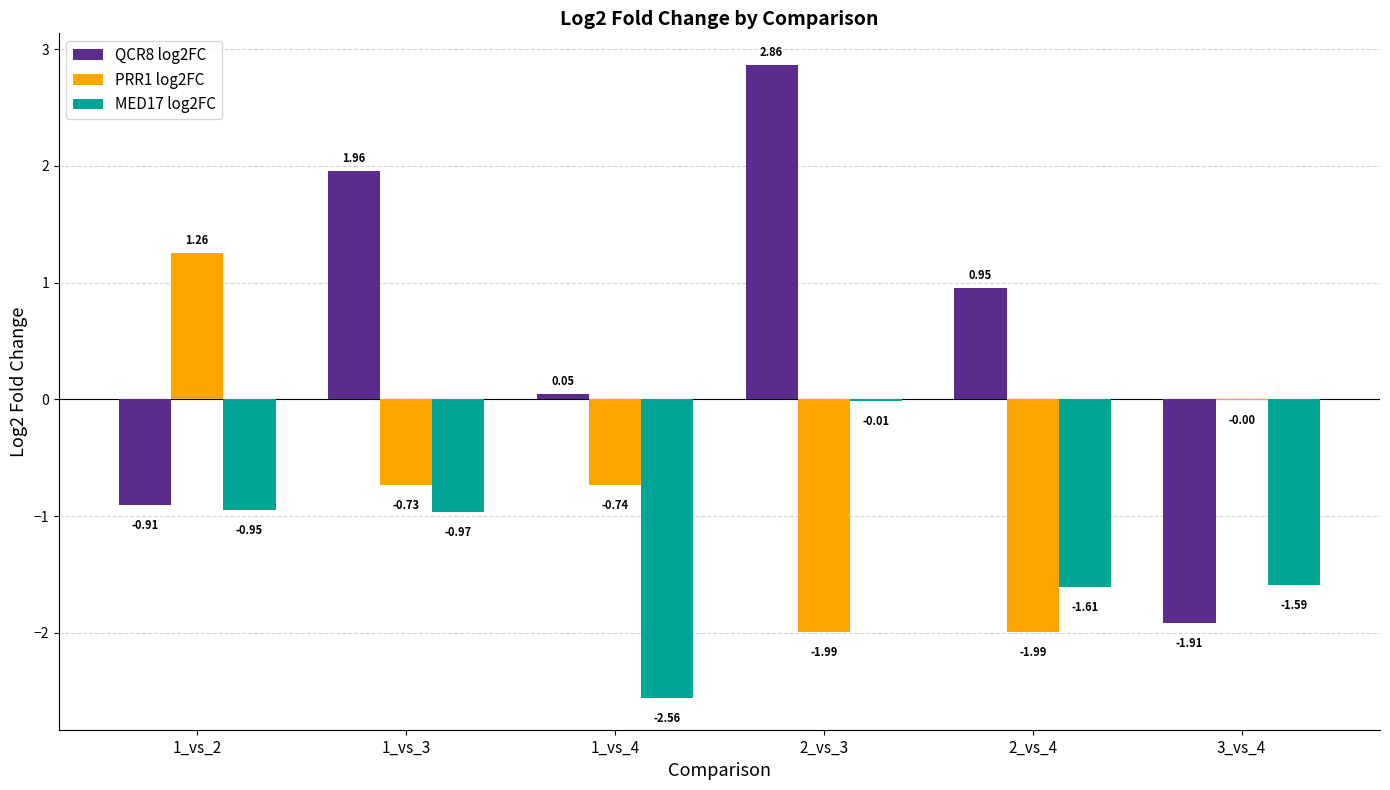

What is the total value across all series at 1_vs_4?

-3.2